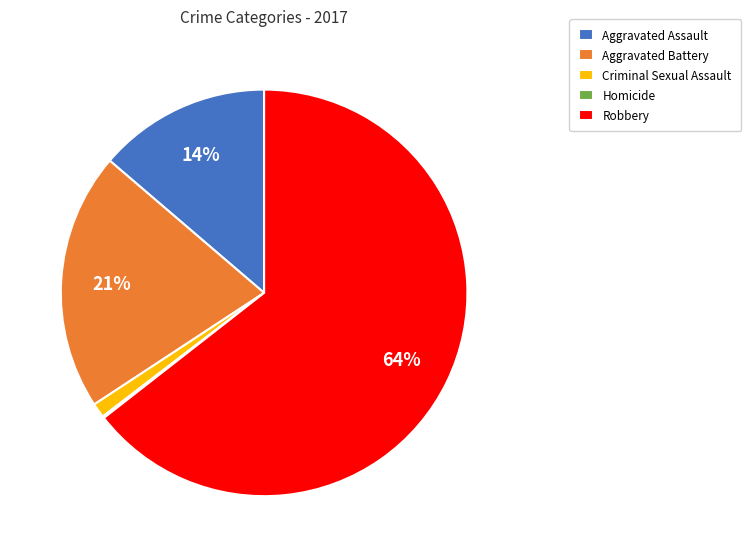

To the nearest percent, what is the difference between the largest and smallest slice percentages?

64%